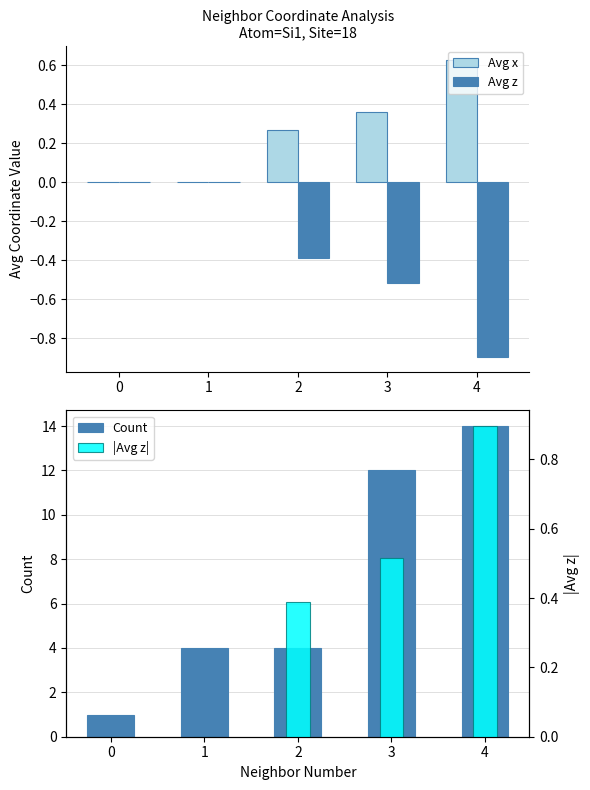

What is the sum of the Avg x values at 1 and 4?

0.6